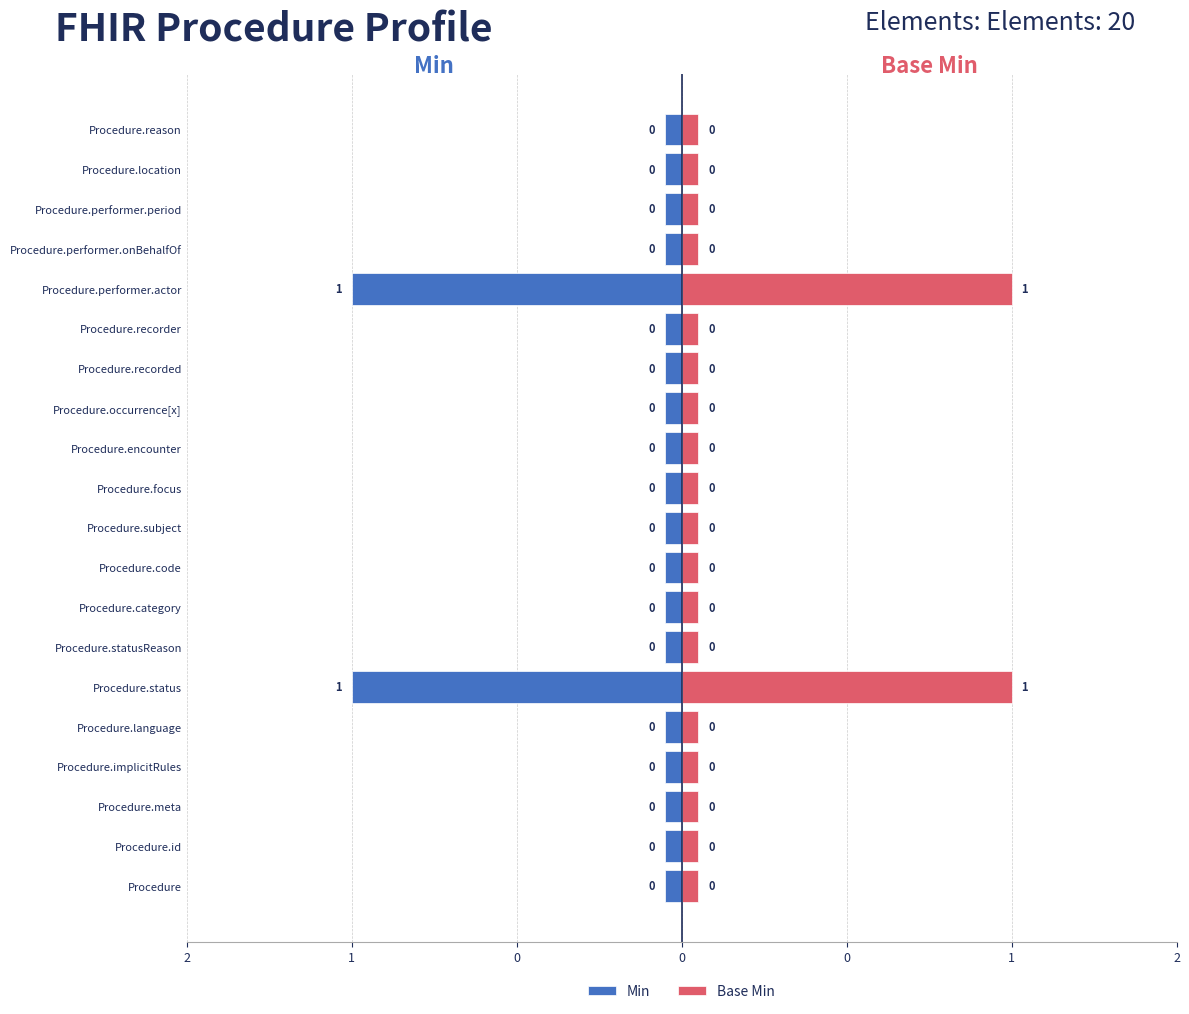

Are the bars horizontal?

Yes